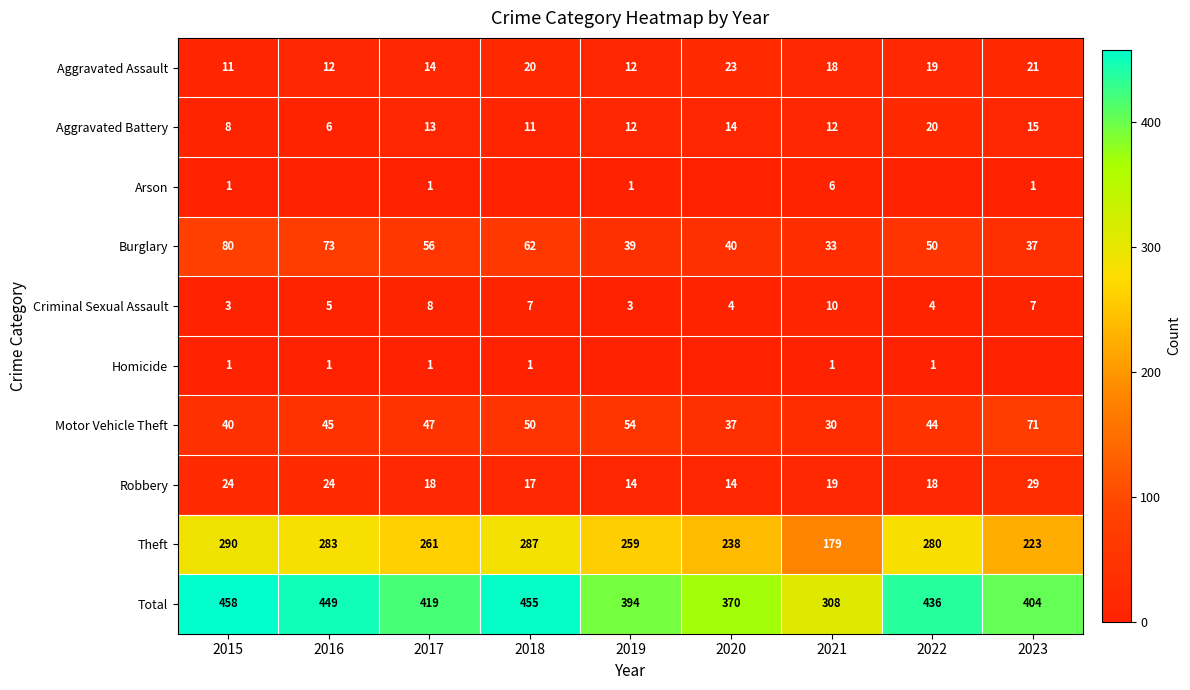

Between 2015 and 2021, which is larger?

2021